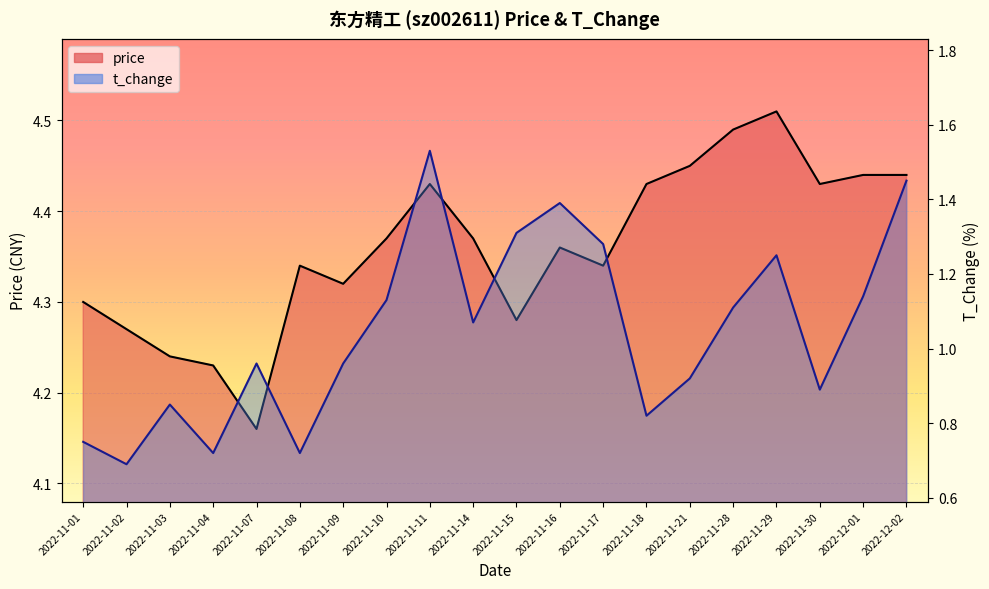

Reading right to left, list all the values displayed in this chart.

price: 2022-12-02=4.4	2022-12-01=4.4	2022-11-30=4.4	2022-11-29=4.5	2022-11-28=4.5	2022-11-21=4.5	2022-11-18=4.4	2022-11-17=4.3	2022-11-16=4.4	2022-11-15=4.3	2022-11-14=4.4	2022-11-11=4.4	2022-11-10=4.4	2022-11-09=4.3	2022-11-08=4.3	2022-11-07=4.2	2022-11-04=4.2	2022-11-03=4.2	2022-11-02=4.3	2022-11-01=4.3
t_change: 2022-12-02=1.4	2022-12-01=1.1	2022-11-30=0.9	2022-11-29=1.2	2022-11-28=1.1	2022-11-21=0.9	2022-11-18=0.8	2022-11-17=1.3	2022-11-16=1.4	2022-11-15=1.3	2022-11-14=1.1	2022-11-11=1.5	2022-11-10=1.1	2022-11-09=1.0	2022-11-08=0.7	2022-11-07=1.0	2022-11-04=0.7	2022-11-03=0.8	2022-11-02=0.7	2022-11-01=0.8